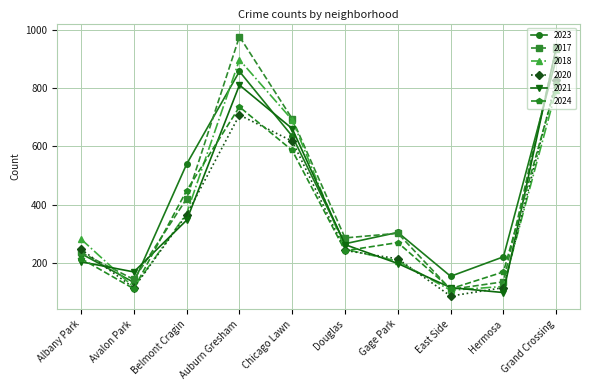

What are all the series names shown in the legend?

2023, 2017, 2018, 2020, 2021, 2024